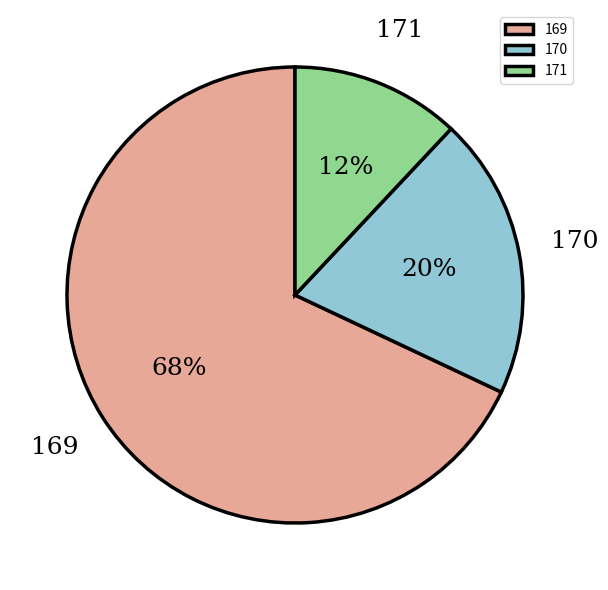

How many segments does this pie chart have?

3